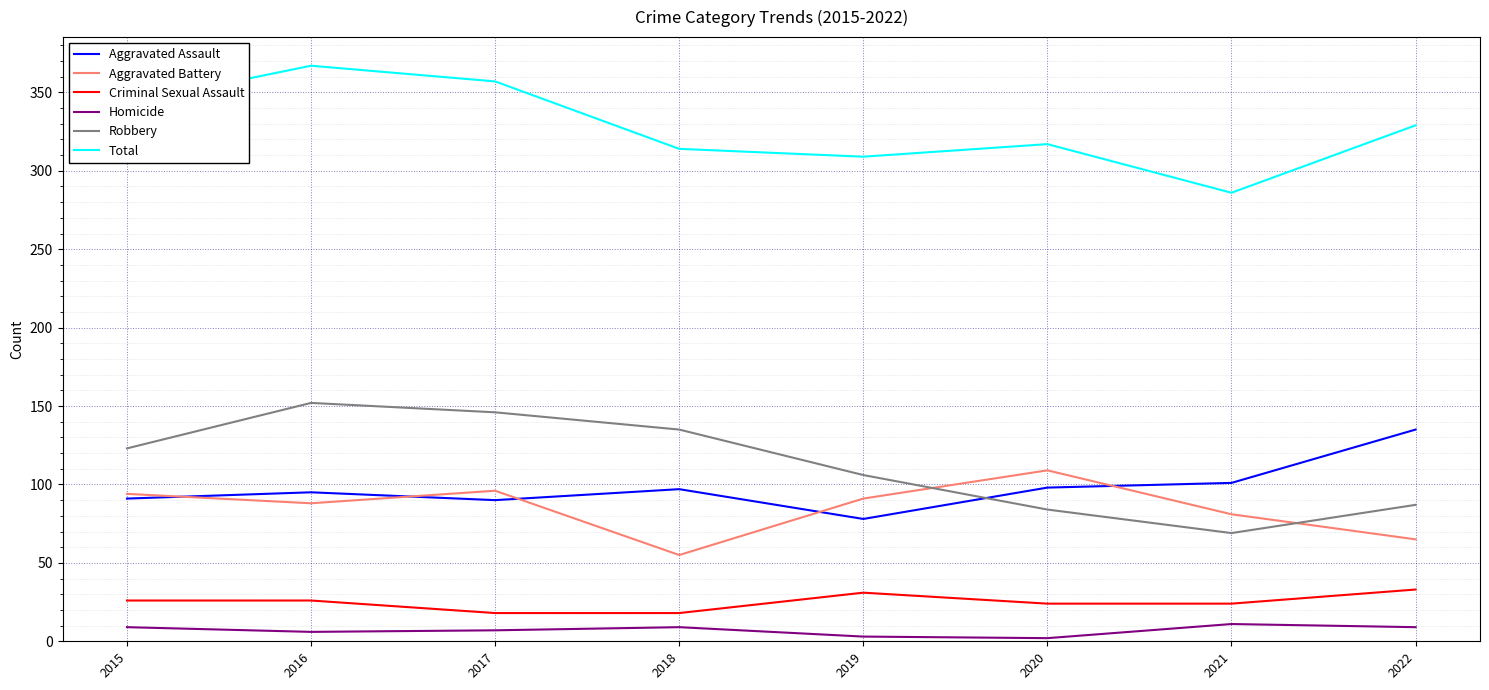

Rank the series at 2016 from lowest to highest value.

Homicide, Criminal Sexual Assault, Aggravated Battery, Aggravated Assault, Robbery, Total